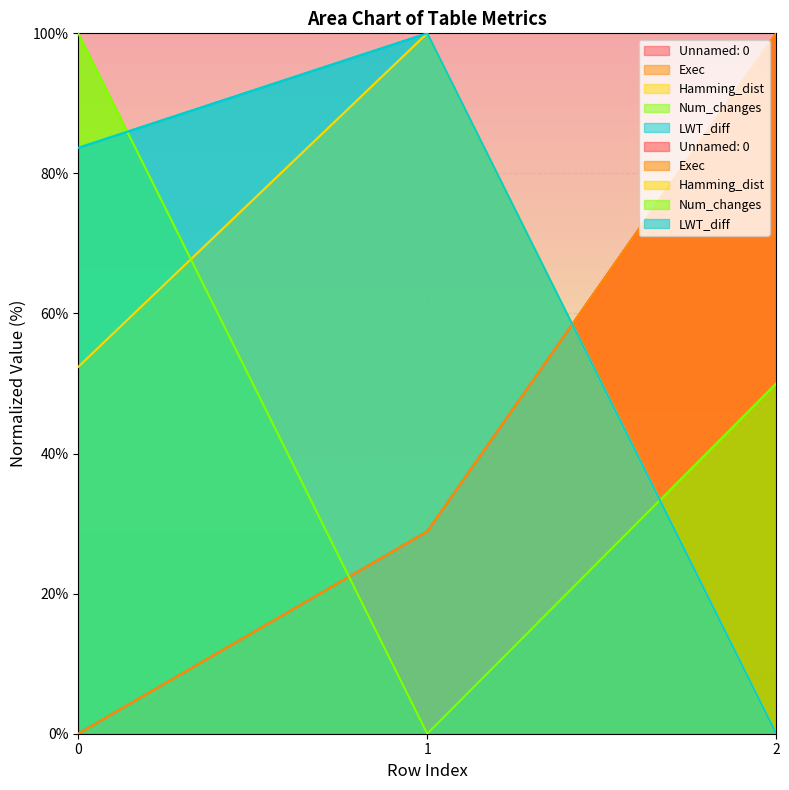

What is the value of the Num_changes point at the 1st from the left?

100.0